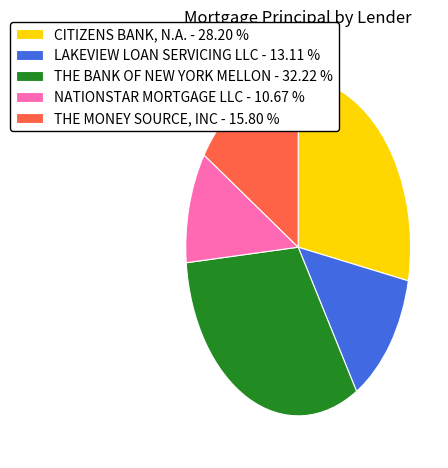

Rank the categories by value from highest to lowest.

THE BANK OF NEW YORK MELLON, CITIZENS BANK, N.A., THE MONEY SOURCE, INC, LAKEVIEW LOAN SERVICING LLC, NATIONSTAR MORTGAGE LLC